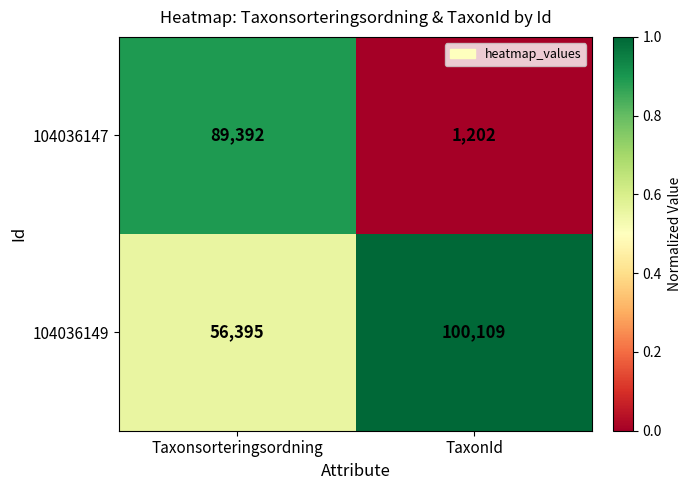

Which series changed the most between Taxonsorteringsordning and TaxonId?

104036147